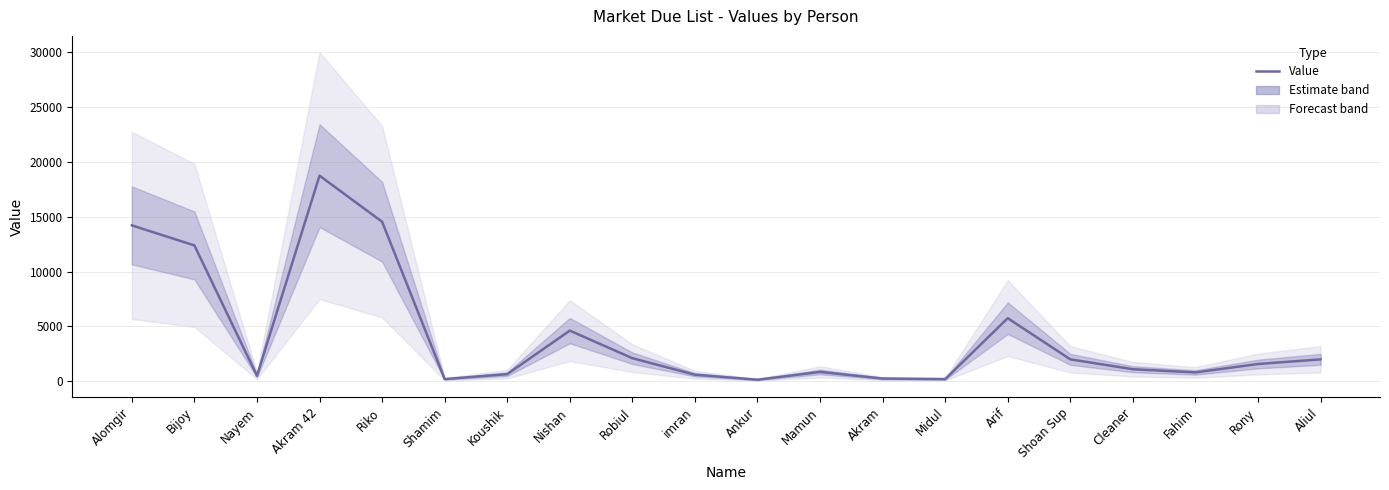

Reading left to right, transcribe all the data shown in this chart.

14209	12381	500	18737	14541	200	652	4617	2103	600	145	855	250	200	5750	2000	1100	809	1575	2000